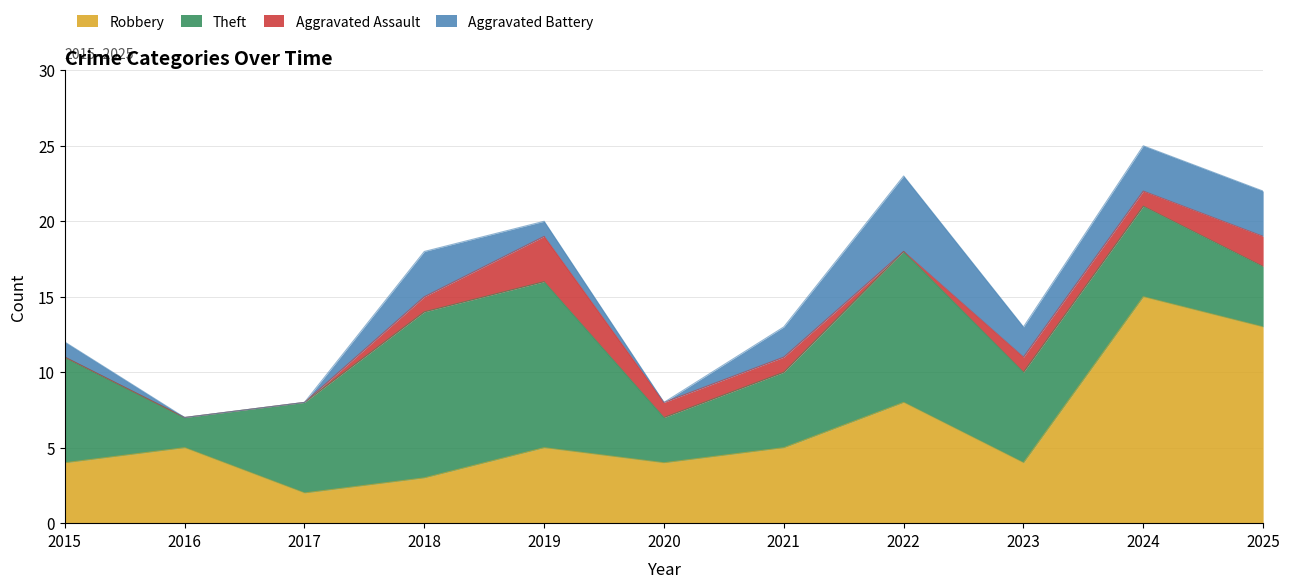

True or false: Theft and Aggravated Assault intersect in this chart.

False